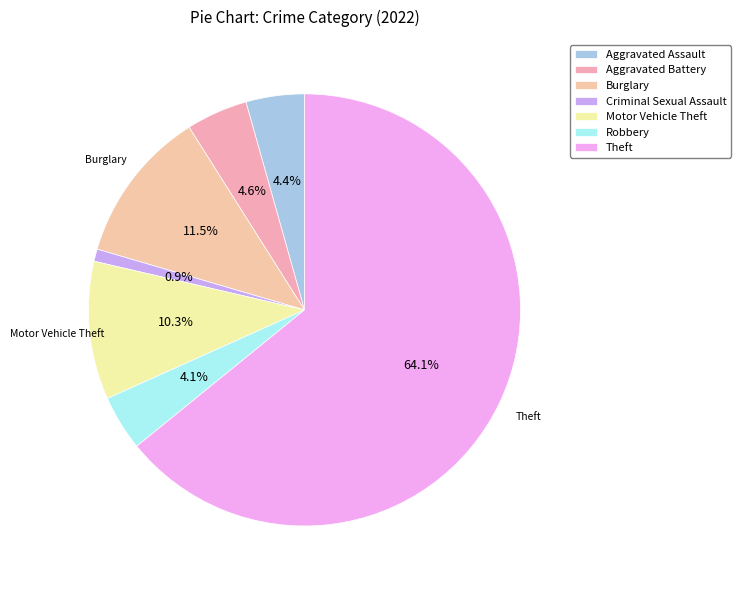

How many segments does this pie chart have?

7